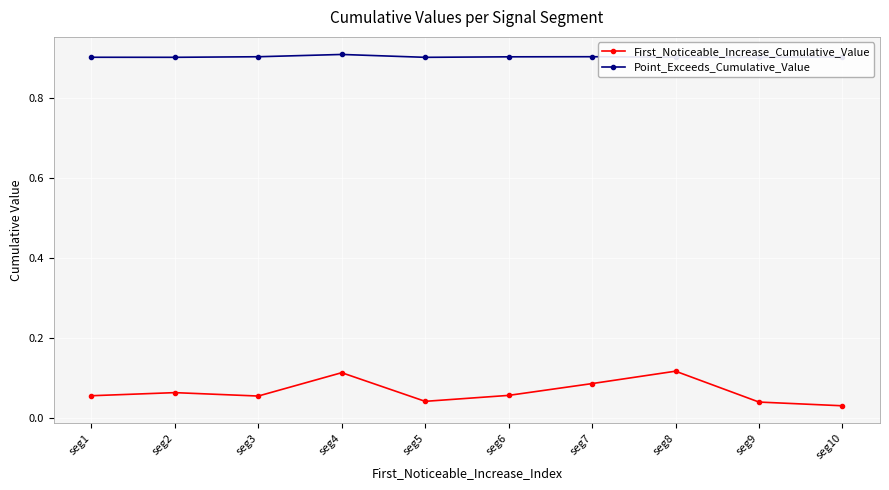

Does the chart display data point markers on the line(s)?

Yes